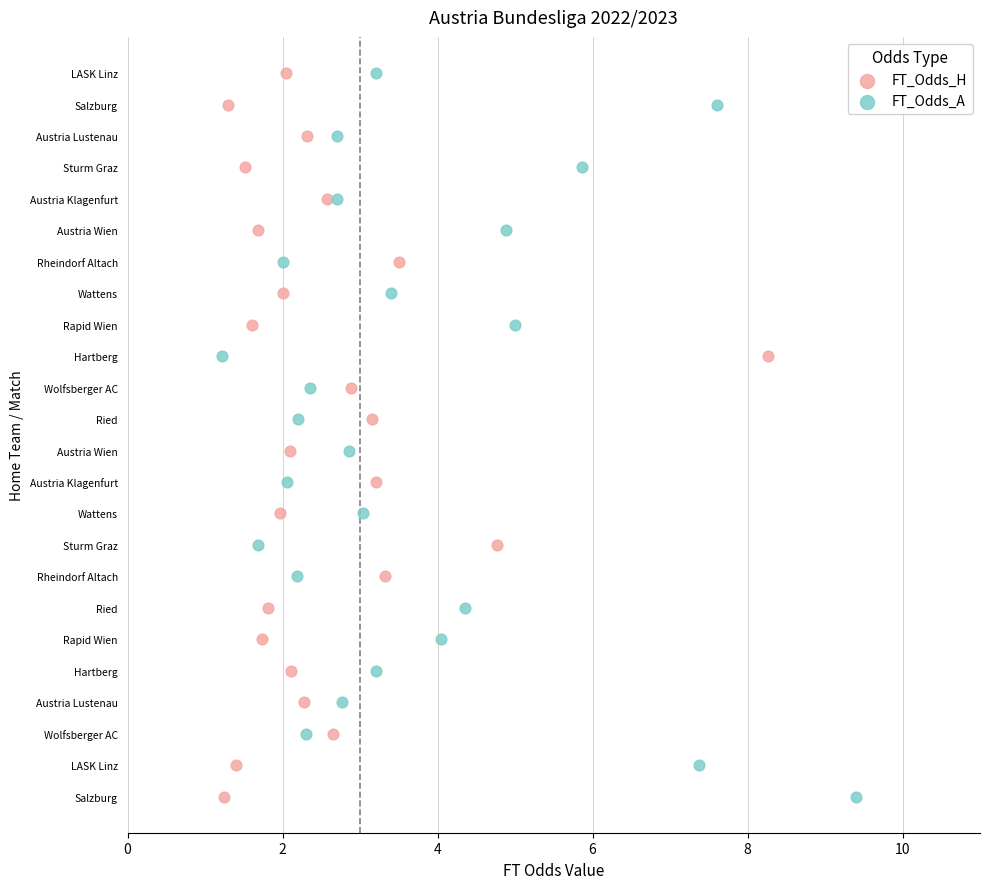

What are all the series names shown in the legend?

FT_Odds_H, FT_Odds_A